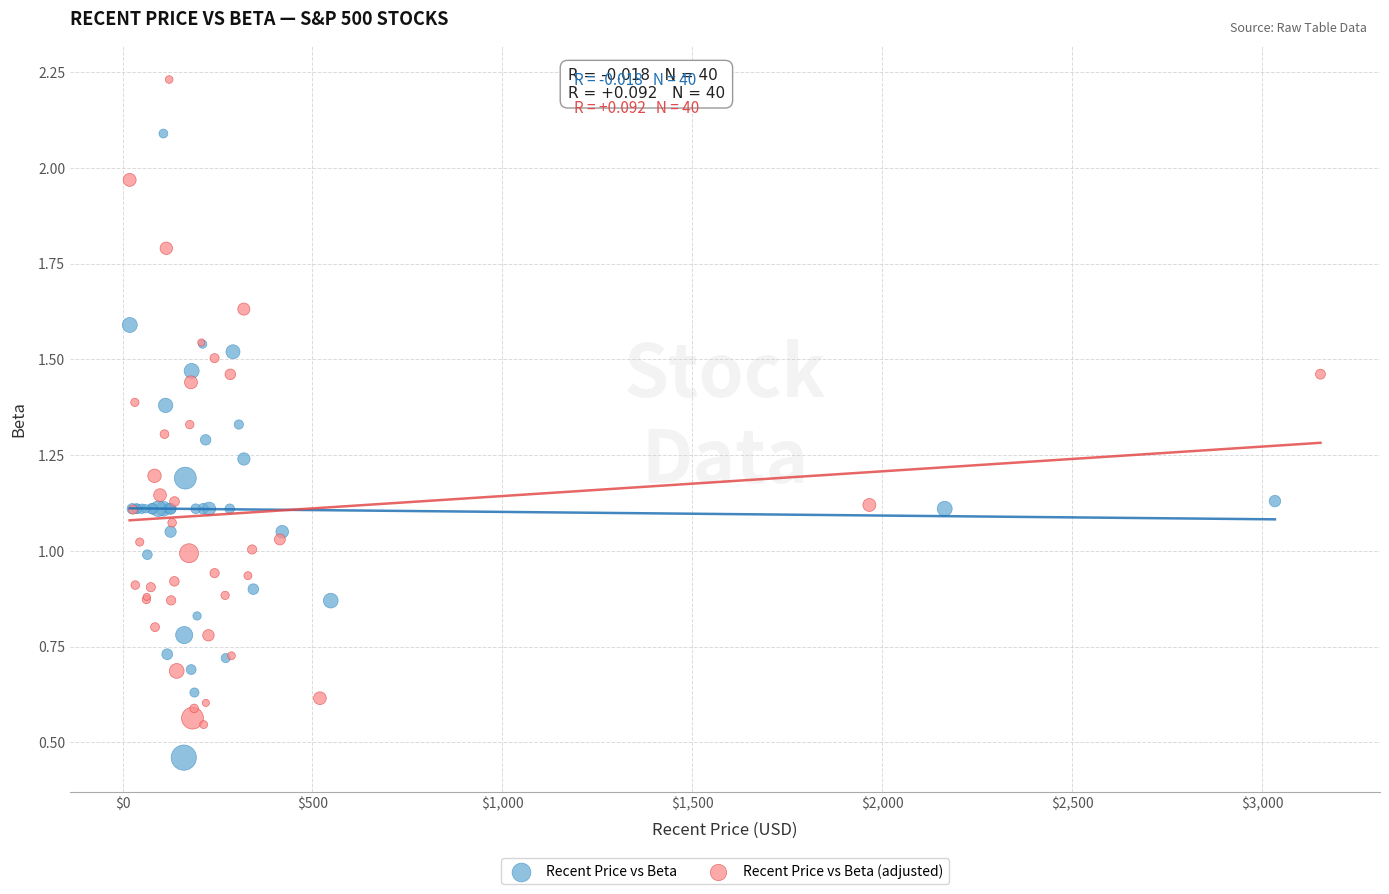

What are all the series names shown in the legend?

Recent Price vs Beta, Recent Price vs Beta (adjusted)